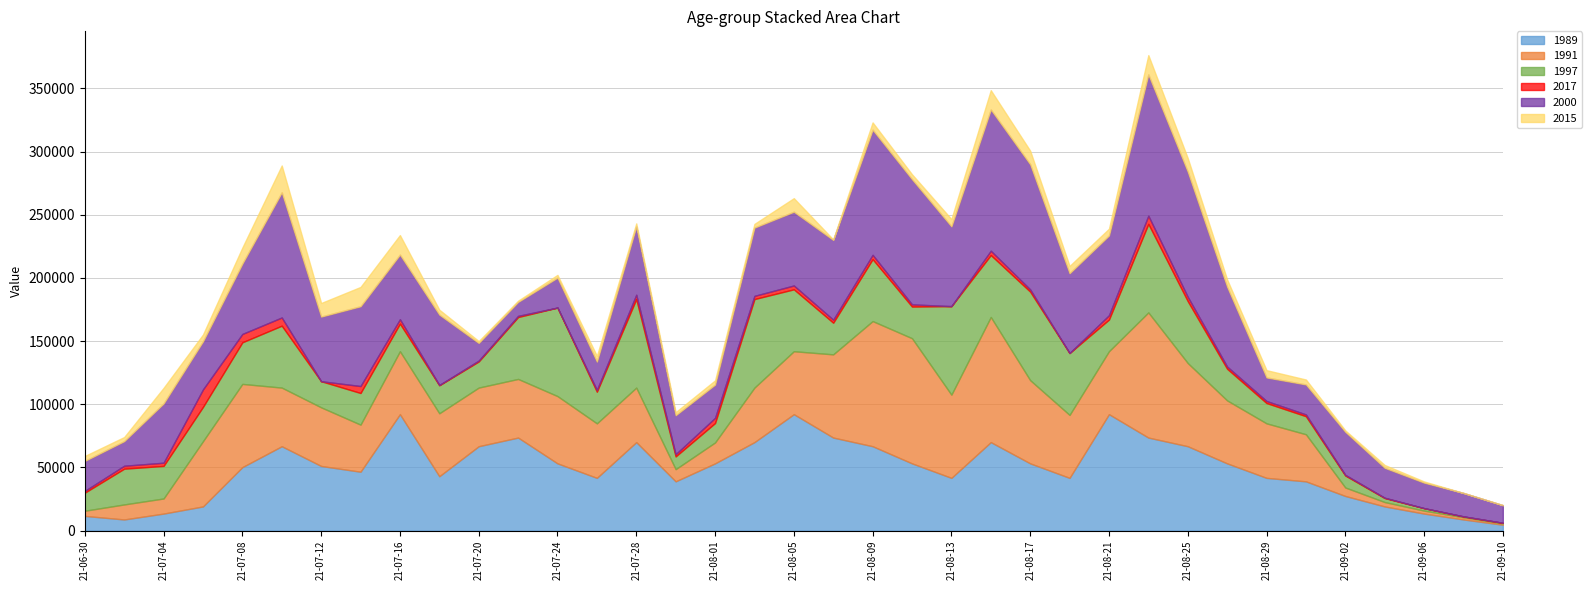

Which series has the widest spread of values?

2000